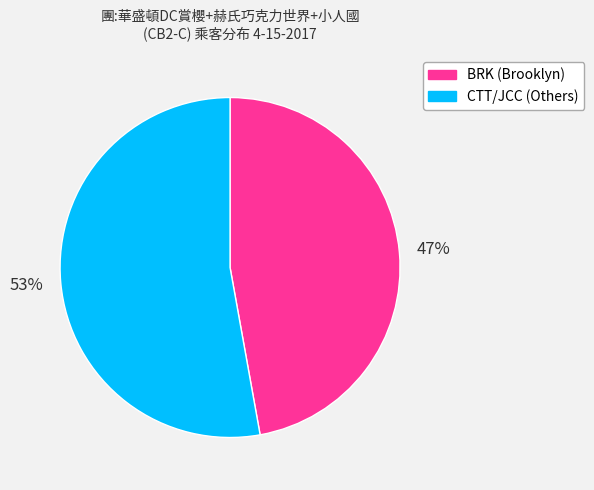

Does any single category account for the majority?

Yes